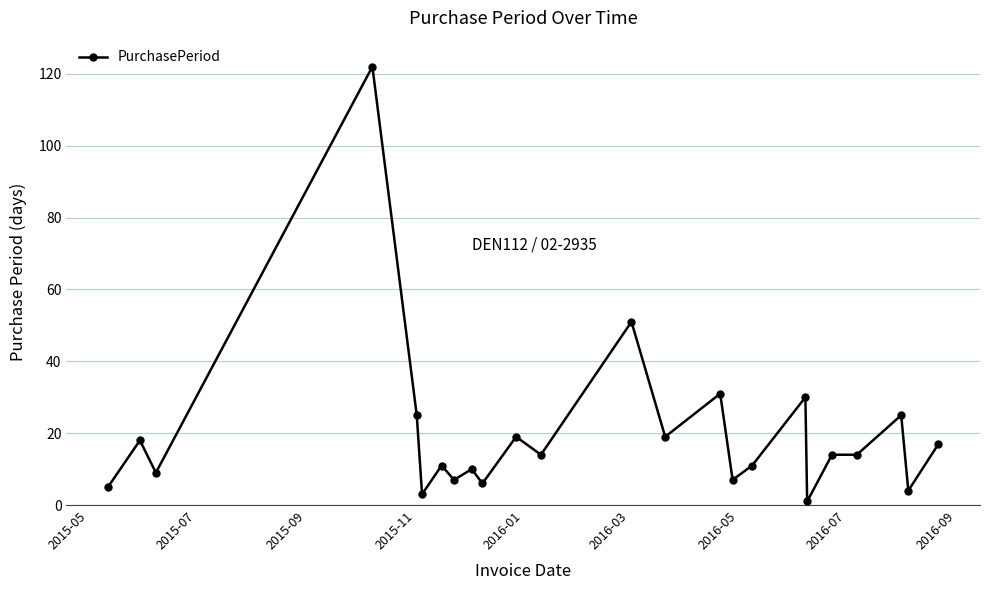

What is the greatest value displayed?

122